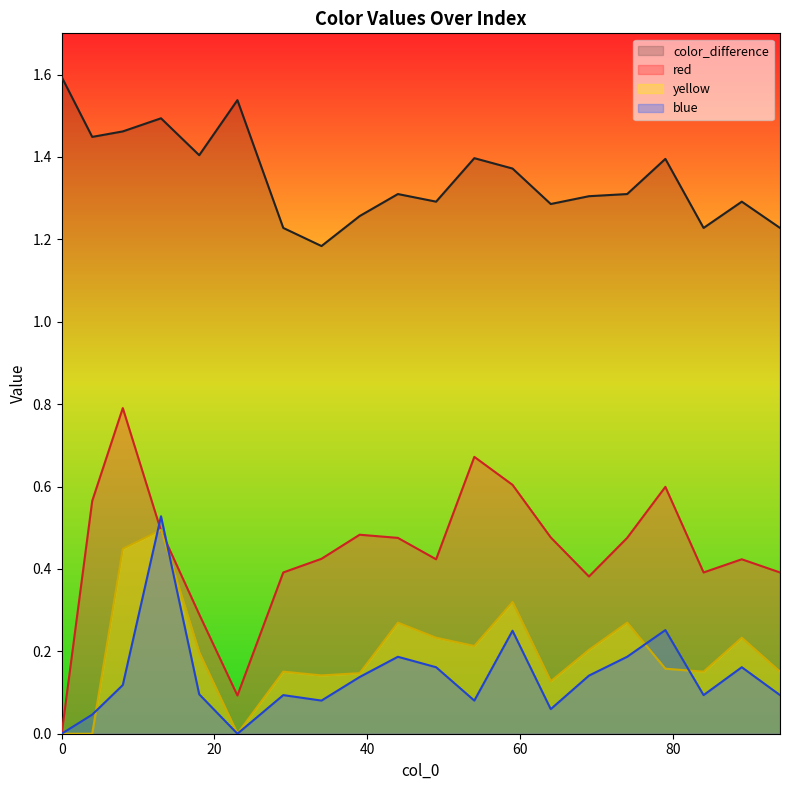

What is the difference between the red values at 4 and 0?

0.6